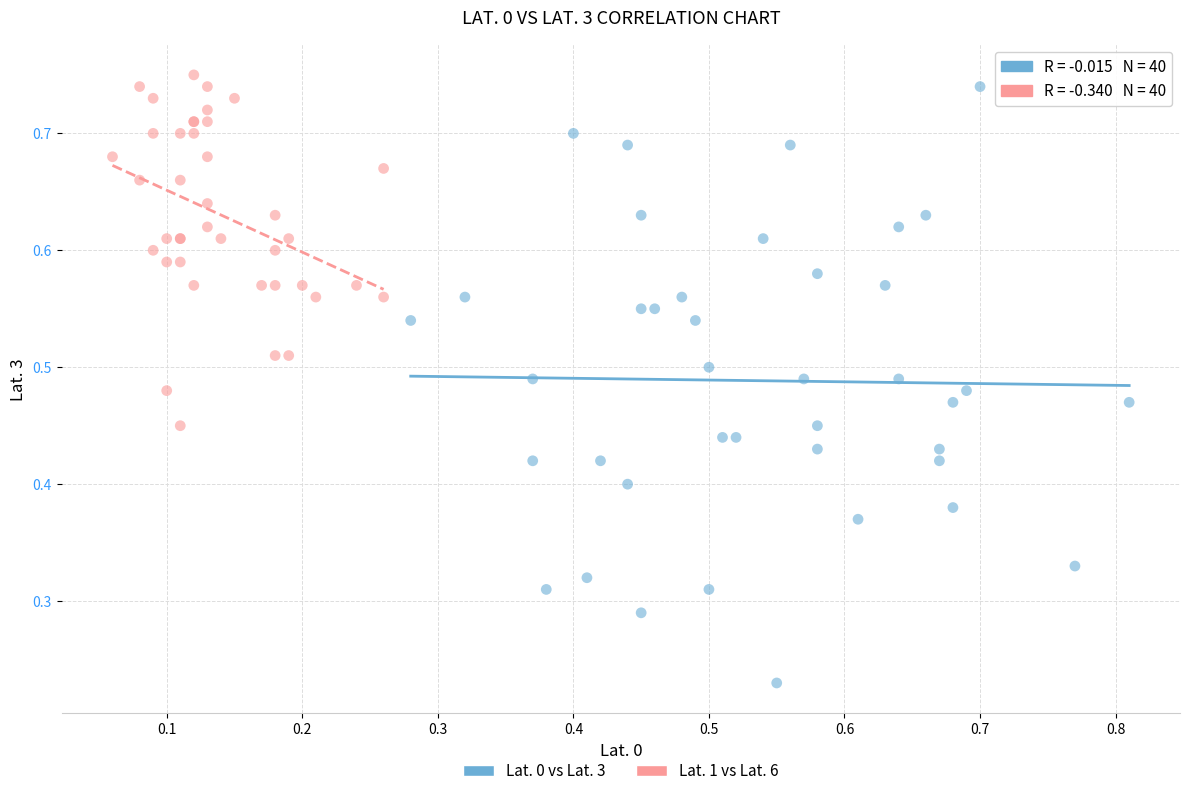

What are all the series names shown in the legend?

Lat. 0 vs Lat. 3, Lat. 1 vs Lat. 6